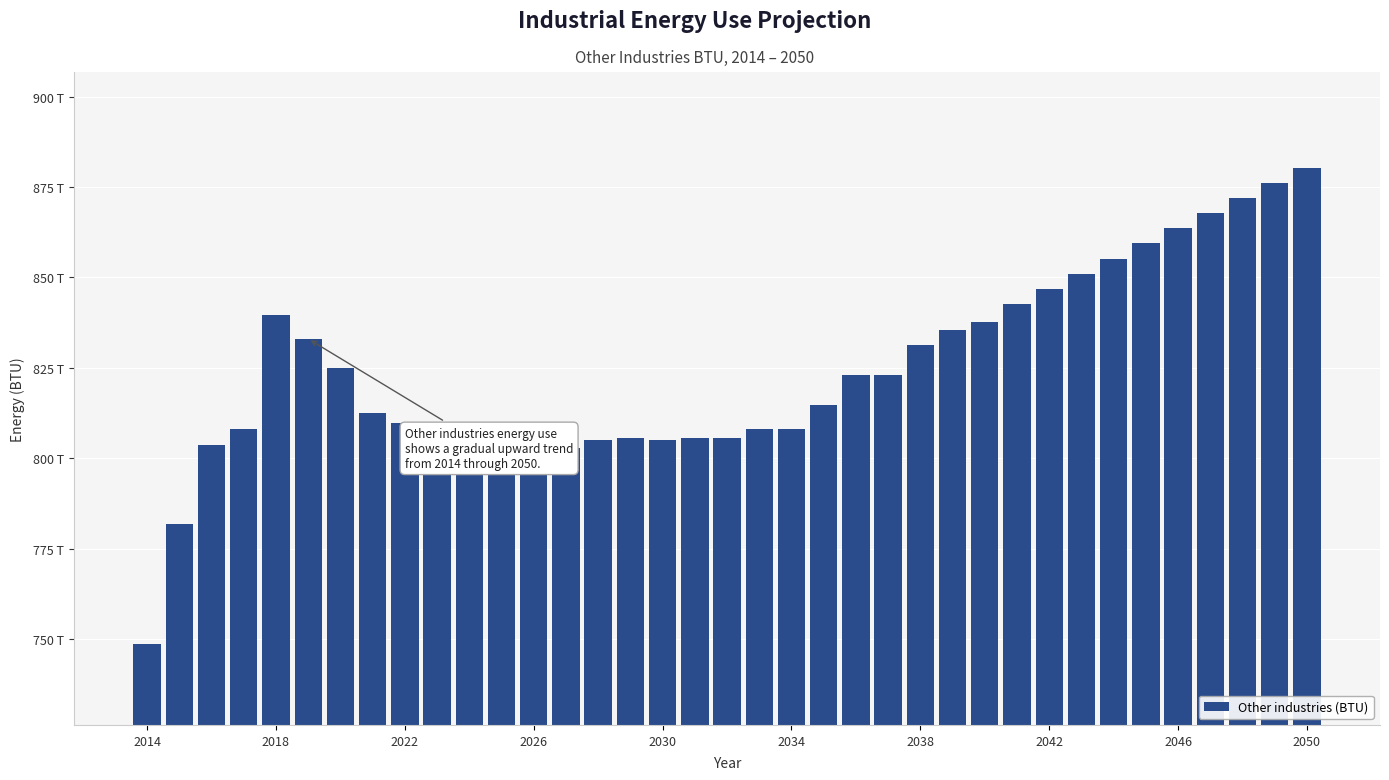

Does the chart contain any negative values?

No